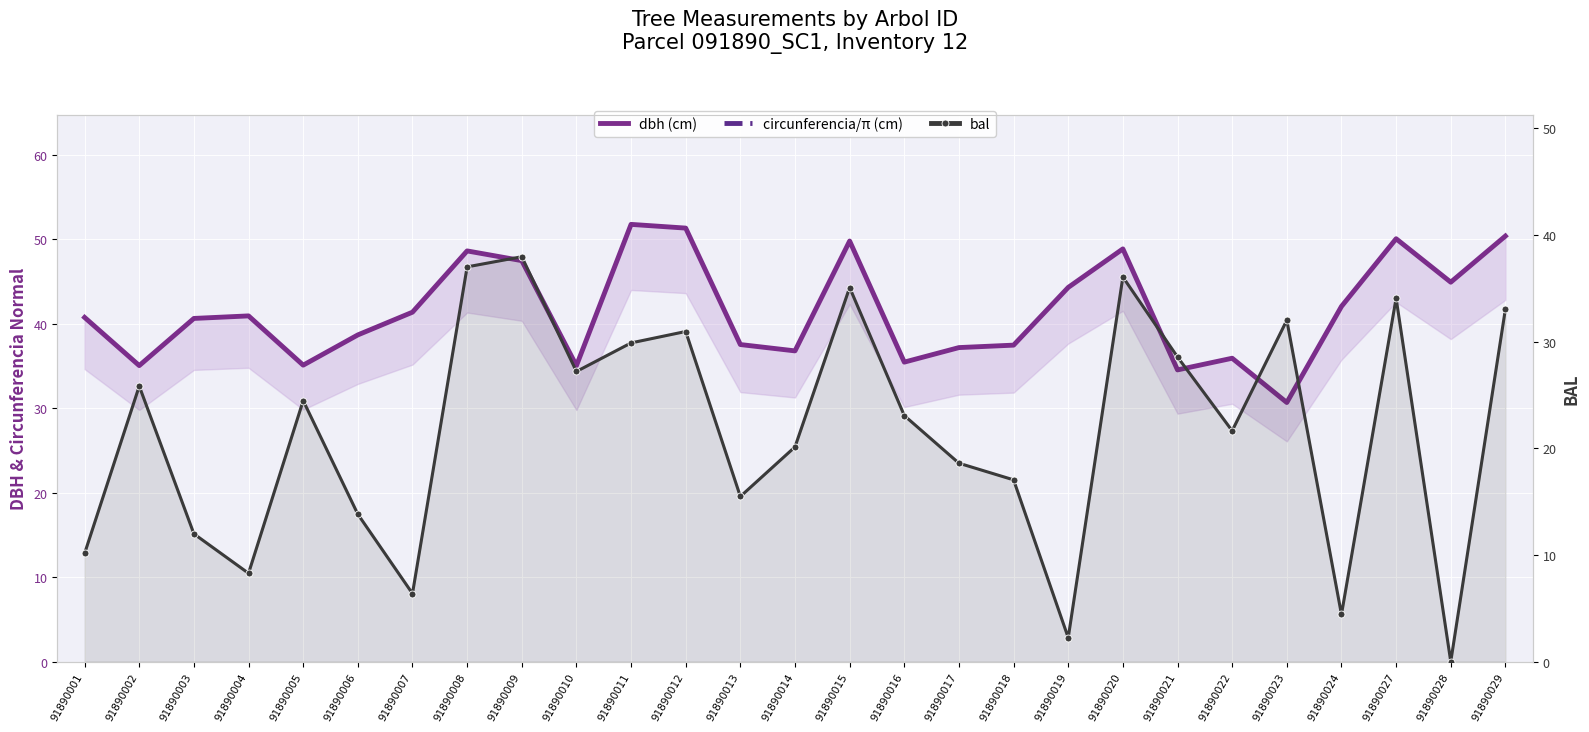

How many data points in circunferencia/π (cm) are above 40?

15